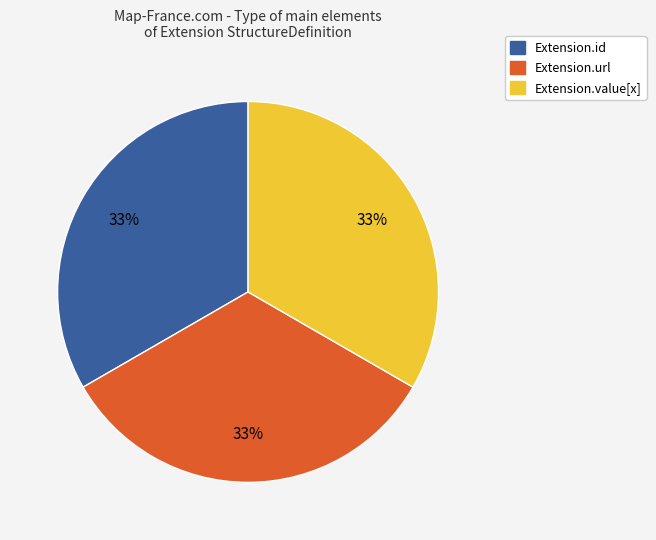

Does any single category account for the majority?

No